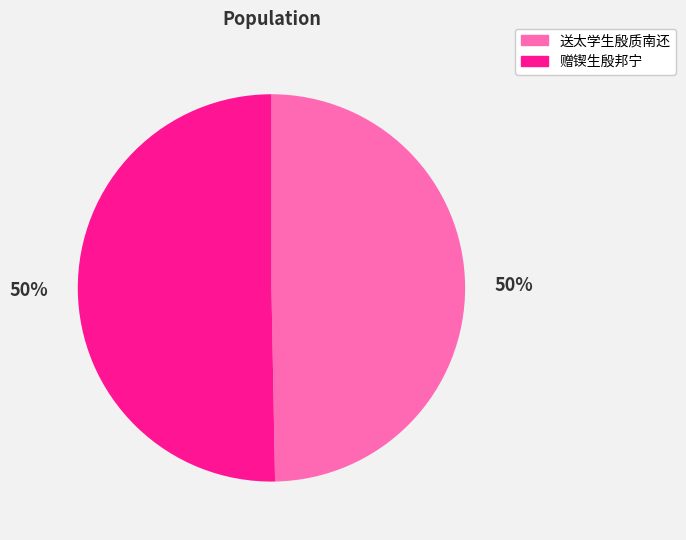

How many slices are in this pie chart?

2